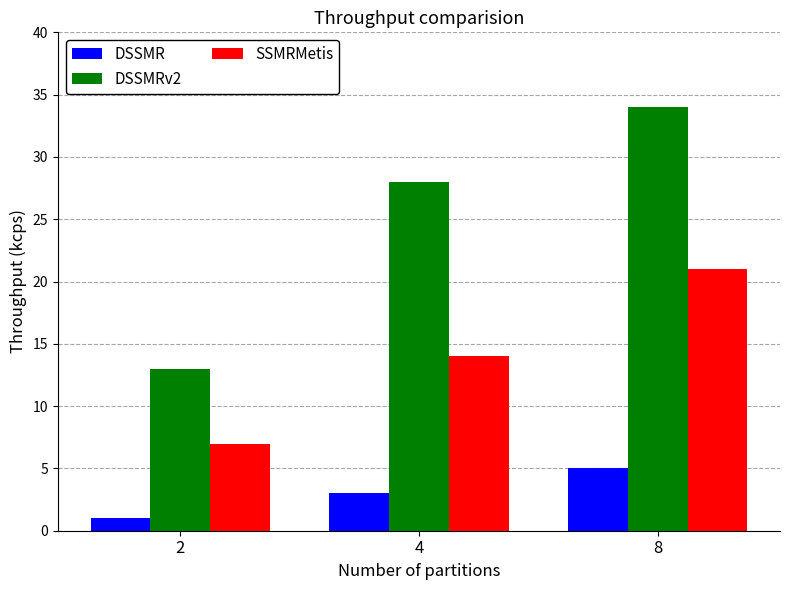

What is the maximum value for DSSMRv2?

34